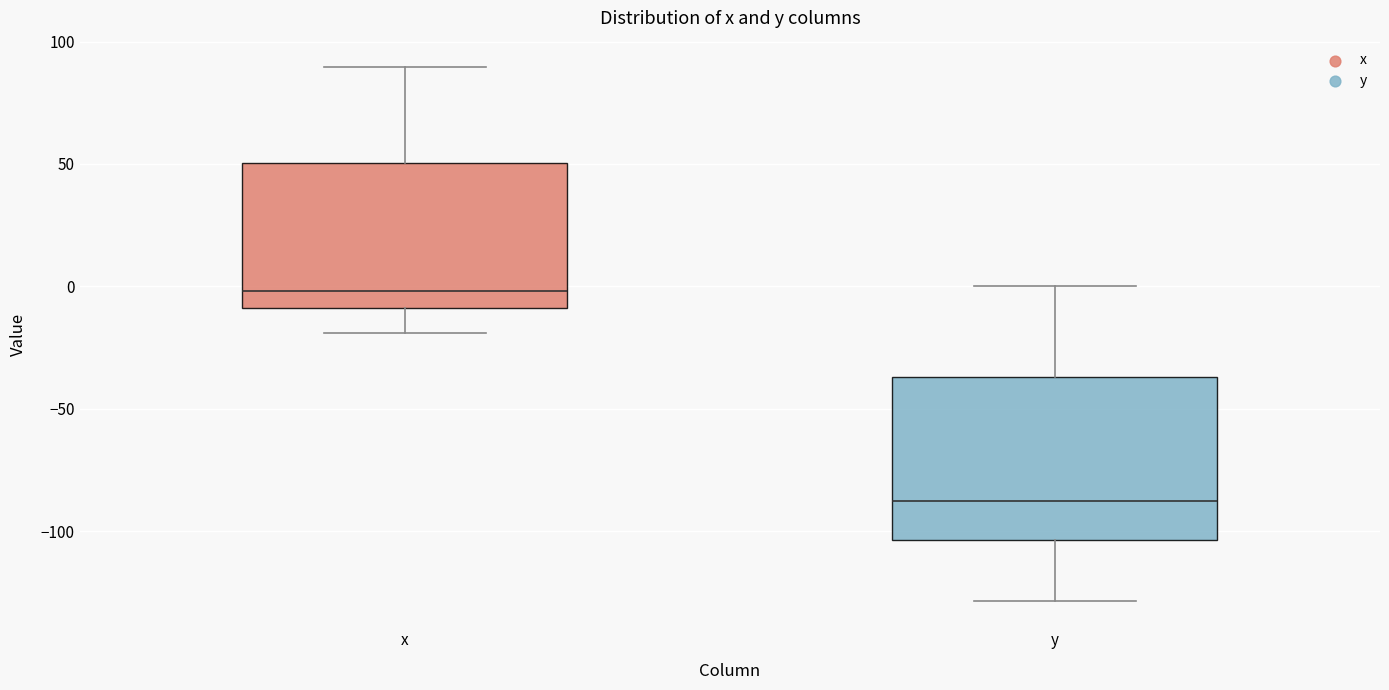

Reading left to right, read every box against the y-axis: the position of its median line, the range the box covers, and the ends of its whiskers. The values are not printed on the chart, so give them approximately, as read against the axis.

x: median 0, box -10 to 50, whiskers -20 to 90
y: median -90, box -105 to -35, whiskers -130 to 0